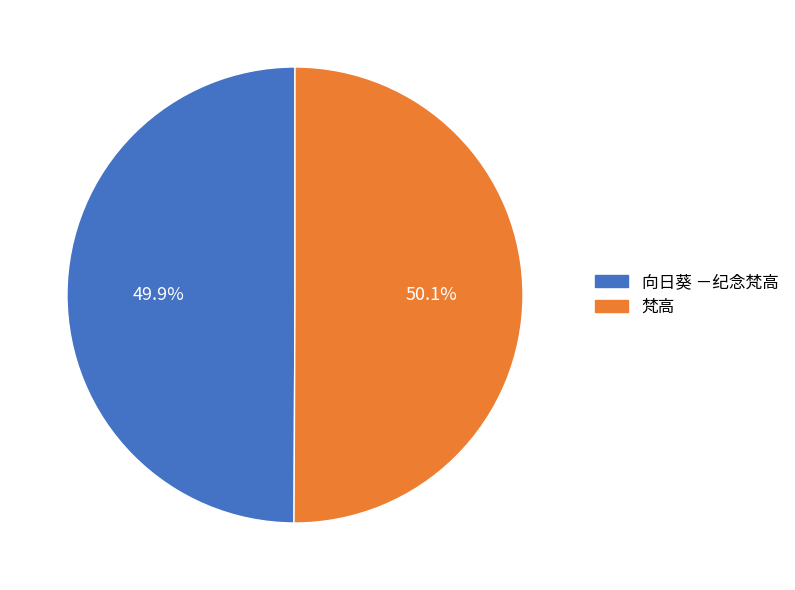

Combined, do 向日葵 －纪念梵高 and 梵高 account for over 50%?

Yes